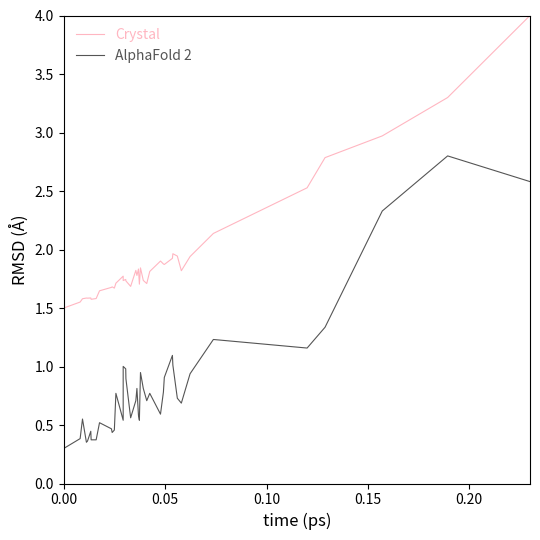

Which series has the widest spread of values?

Crystal